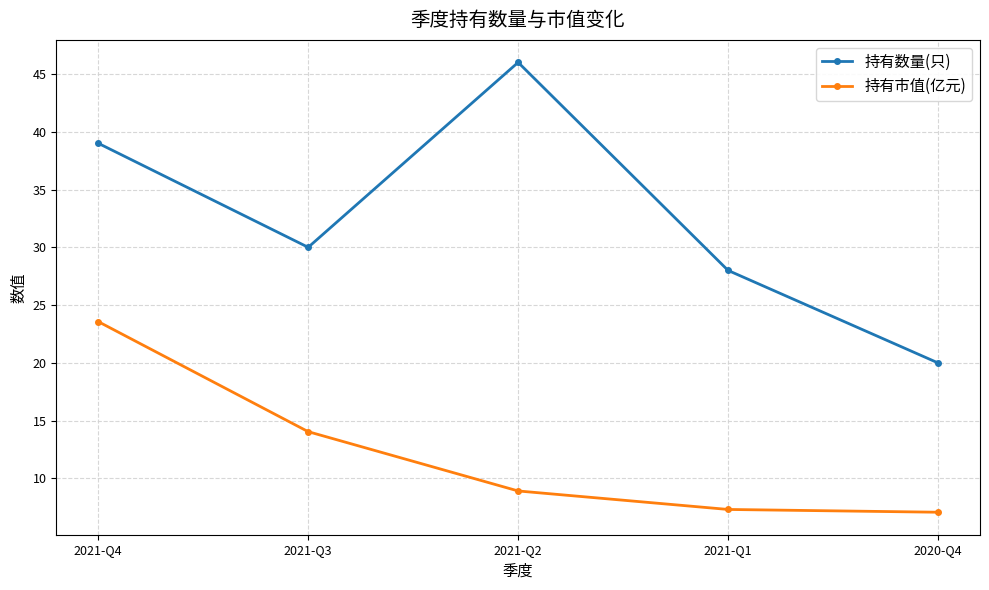

At which label does 持有市值(亿元) first exceed 8?

2021-Q4